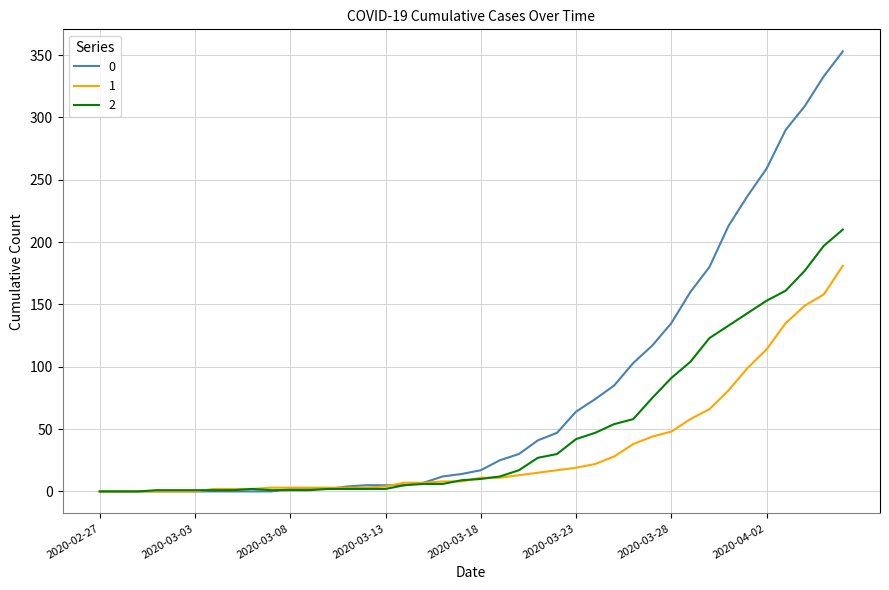

Rank the series by their average value, from highest to lowest.

0, 2, 1